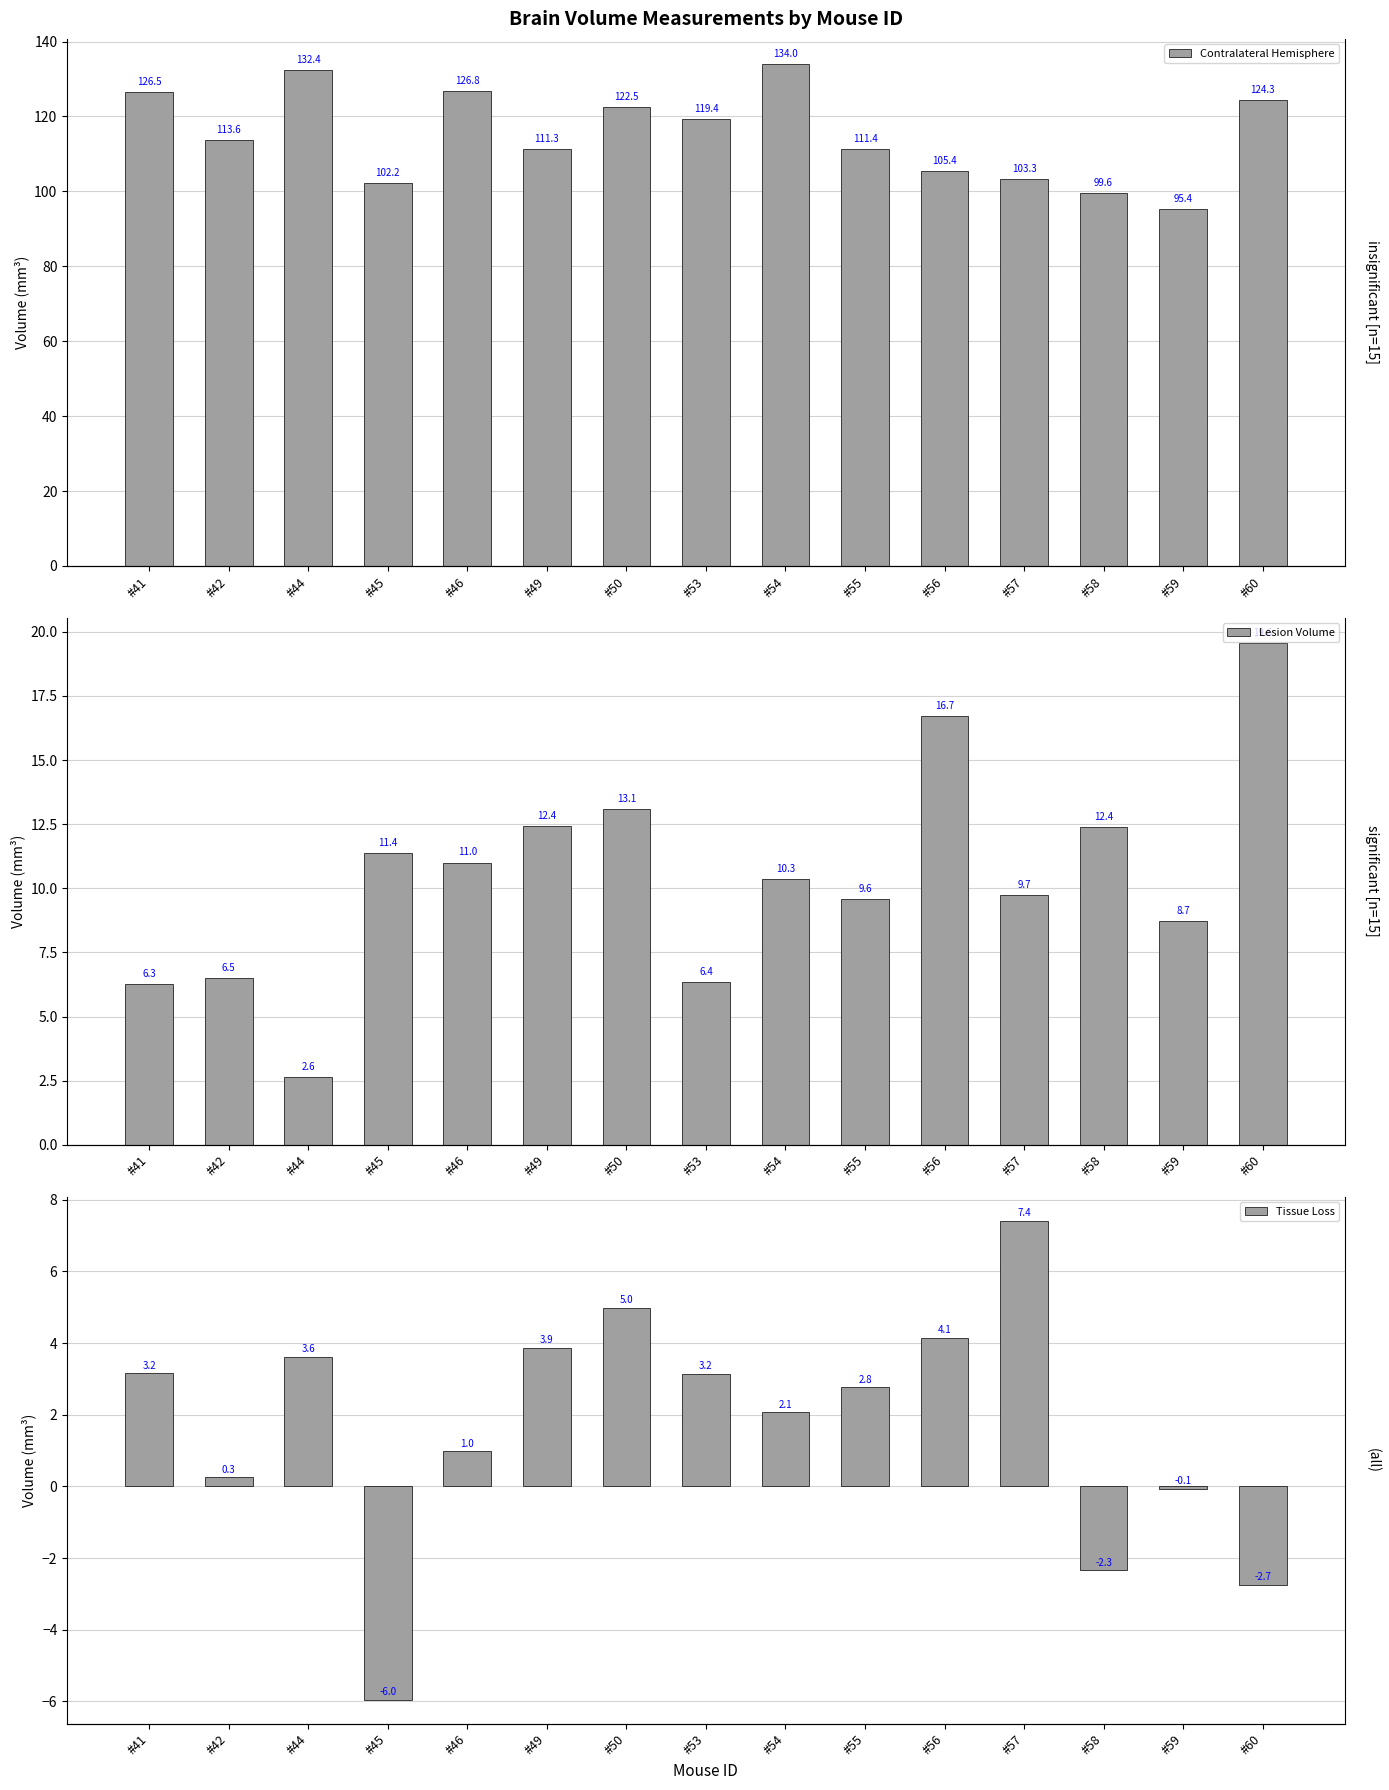

What is the lowest value of the Tissue Loss series?

-6.0